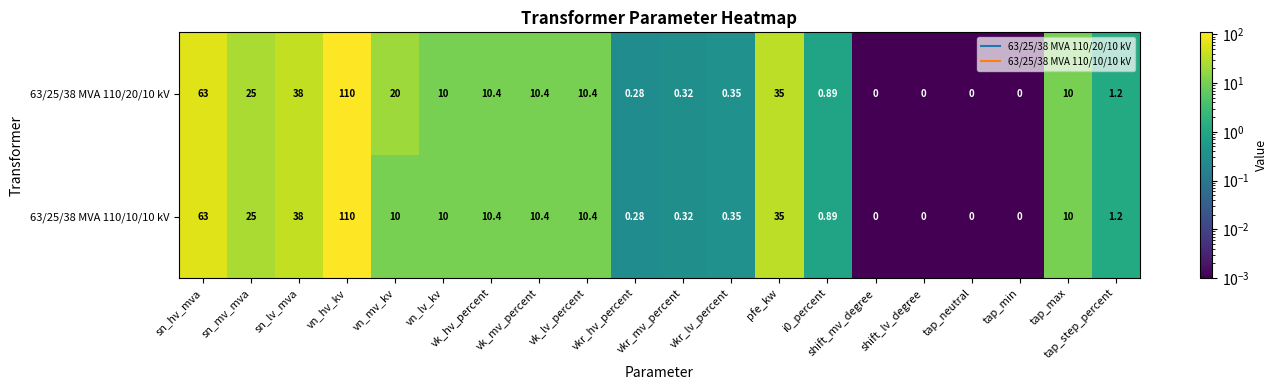

Is the value of 63/25/38 MVA 110/20/10 kV at vk_lv_percent greater than the value of 63/25/38 MVA 110/10/10 kV at pfe_kw?

No